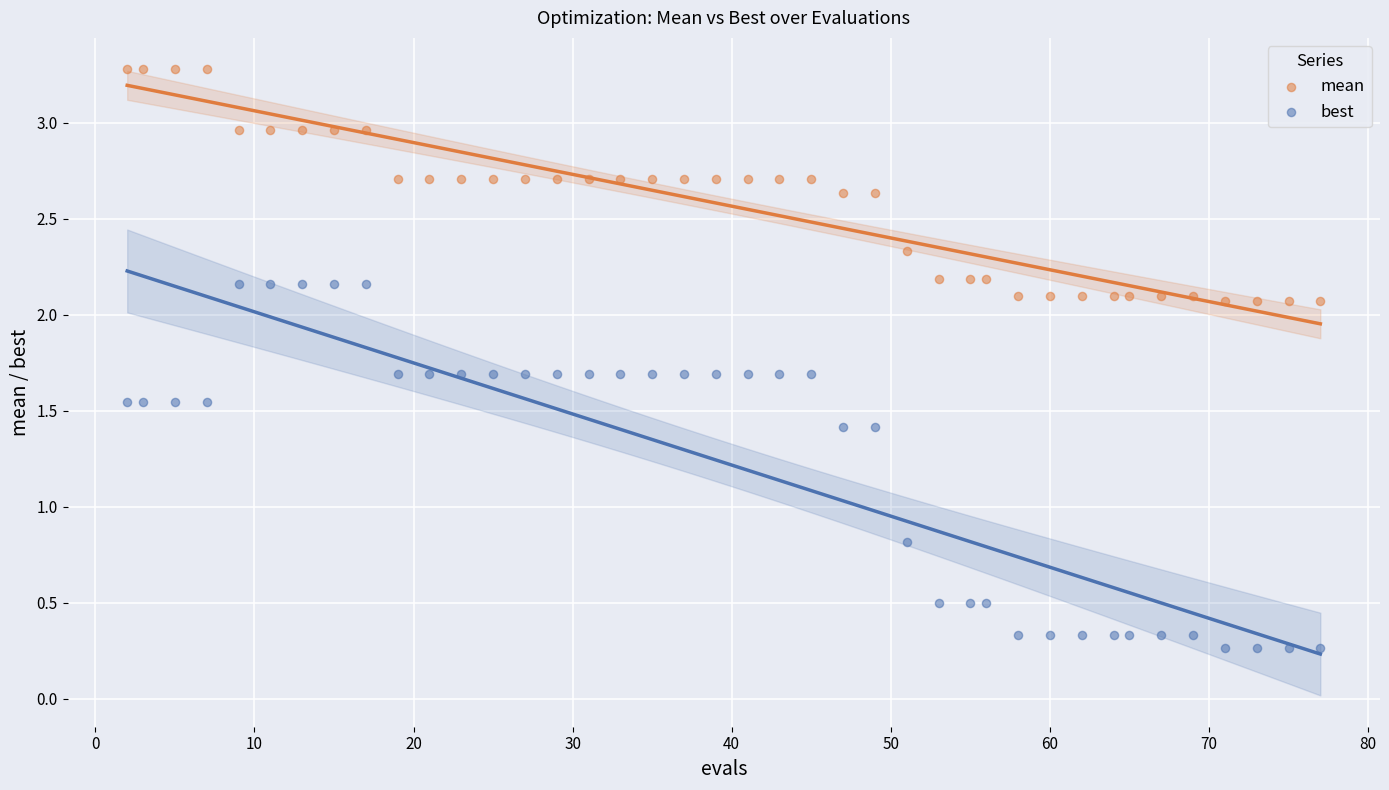

Which series has the largest Y range (max minus min)?

best